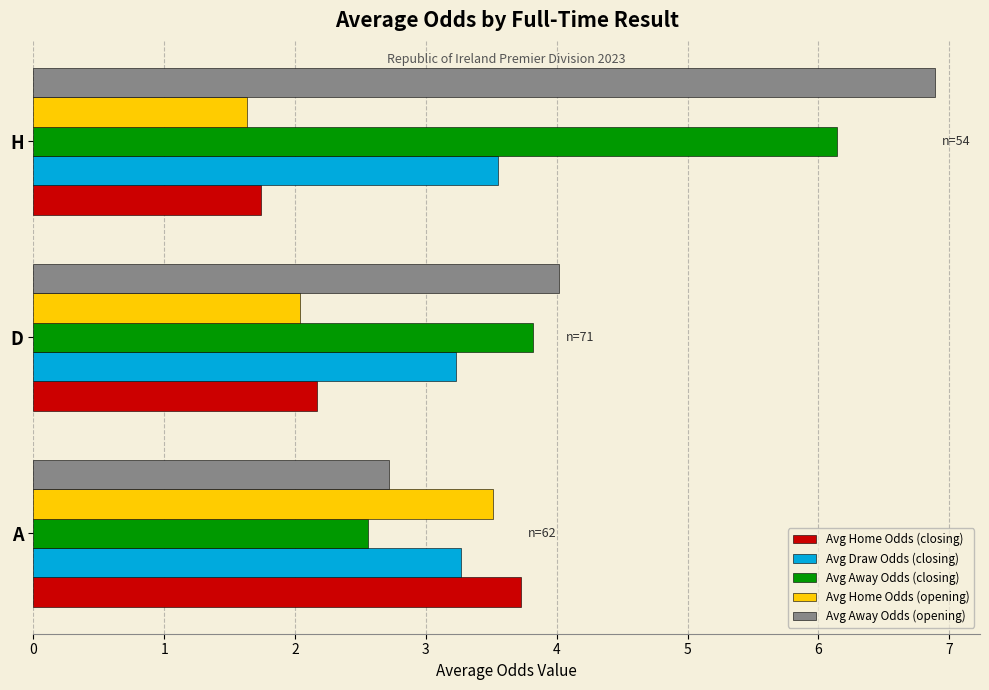

At which category is the sum across all series the highest?

H